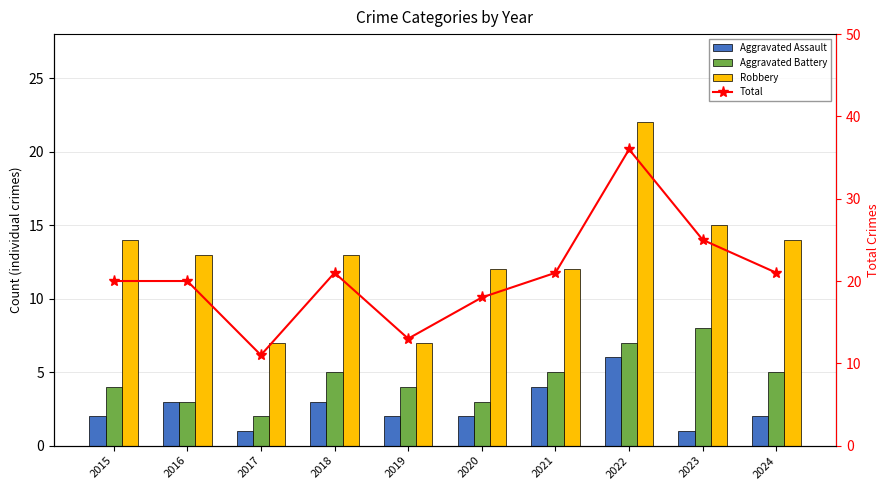

How many values in the Aggravated Assault series are below 2?

2